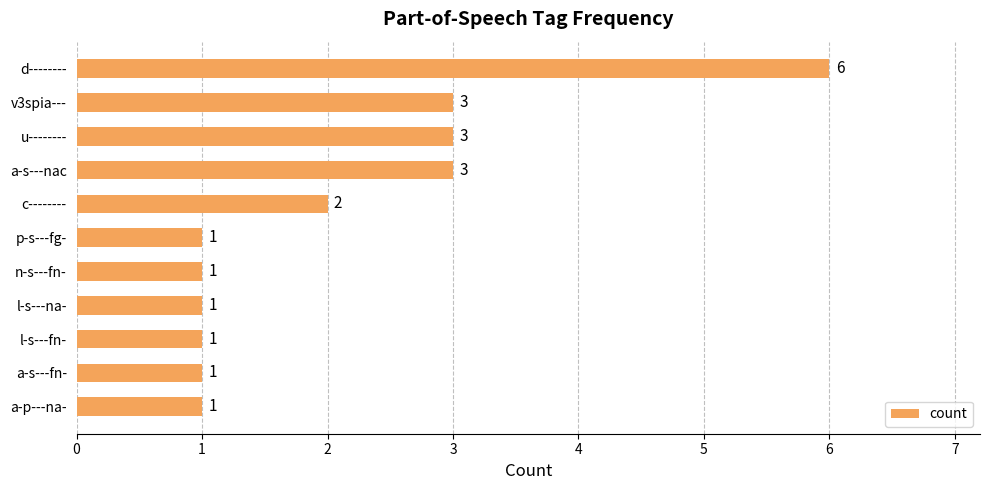

Count the number of data series in this chart.

1